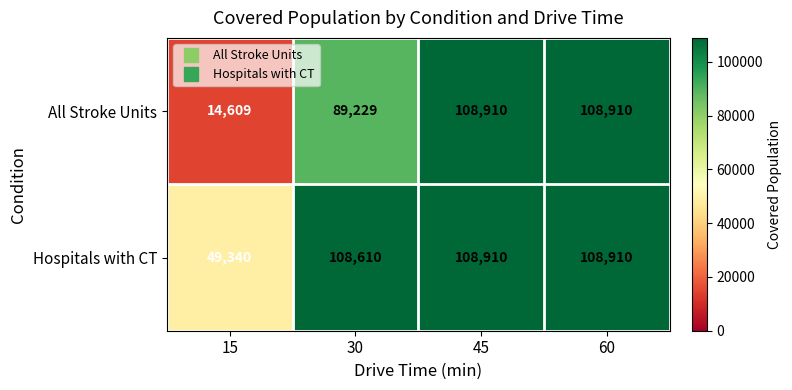

What is the sum of the Hospitals with CT values at 15 and 60?

158250